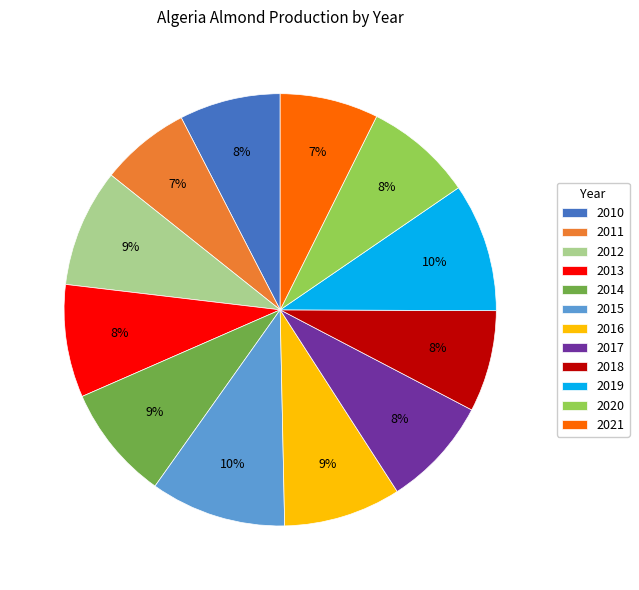

Which has a higher value, 2017 or 2016?

2016